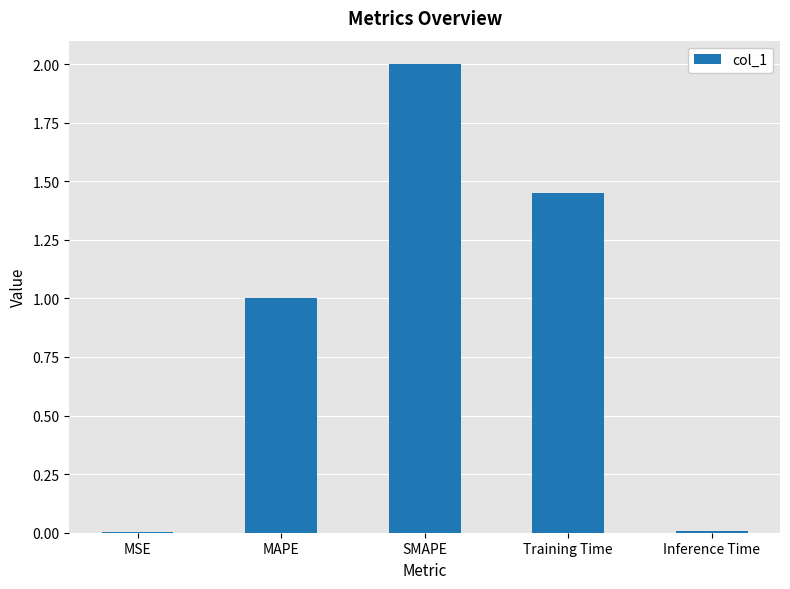

At which category does the chart reach its peak across all series?

SMAPE